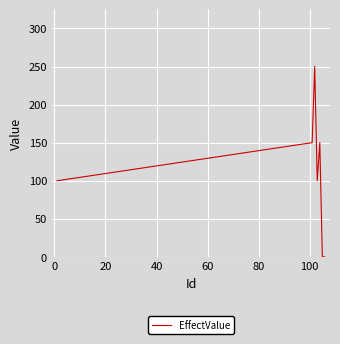

True or false: there are more than 2 points higher than both neighbors.

False